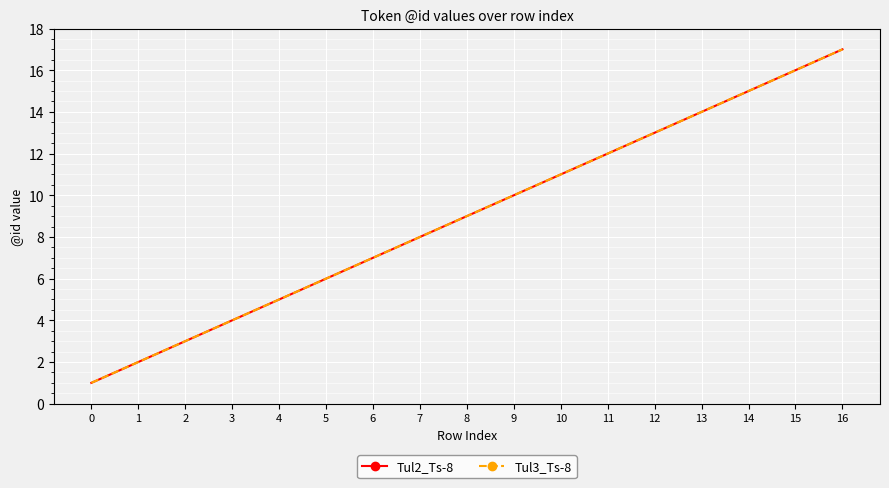

Does the chart have visible grid lines?

Yes